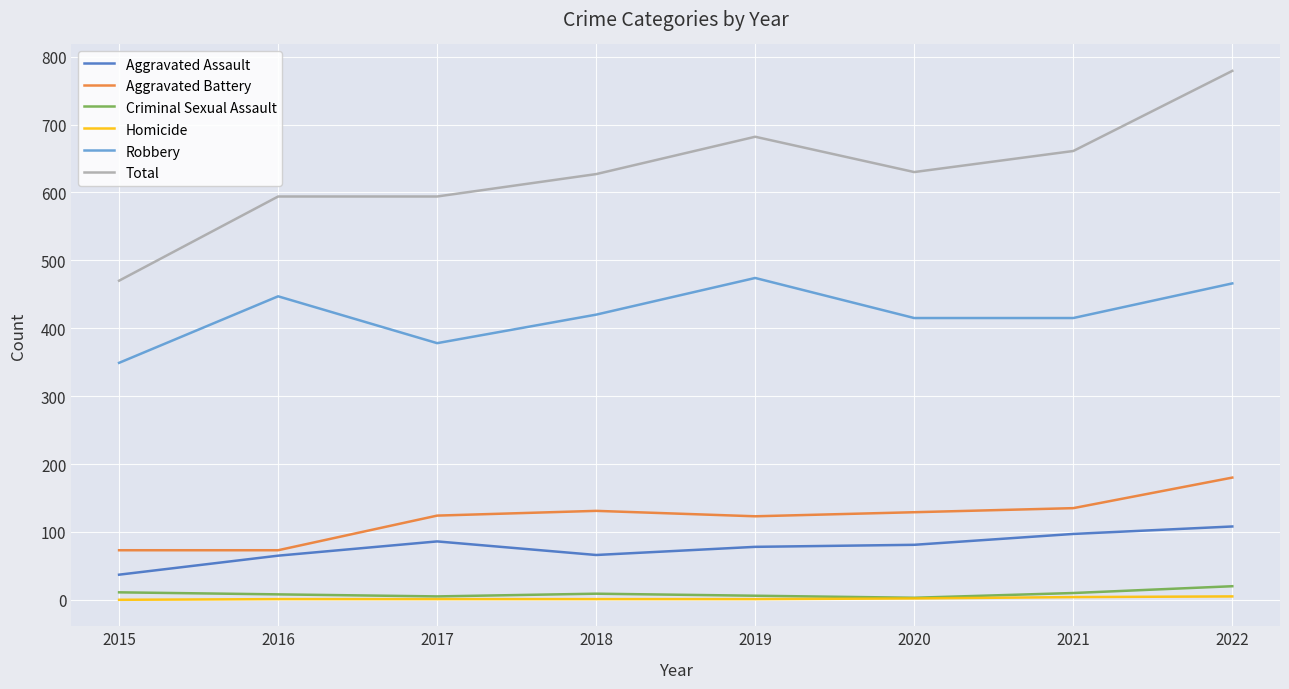

True or false: Criminal Sexual Assault has a value of 8 at 2016.

True